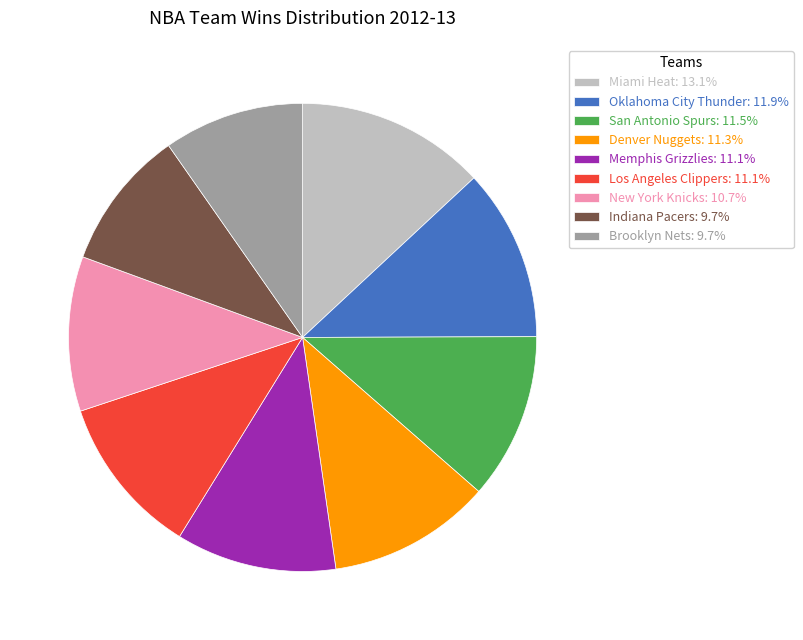

Does Memphis Grizzlies: 11.1% represent more than half of the total?

No